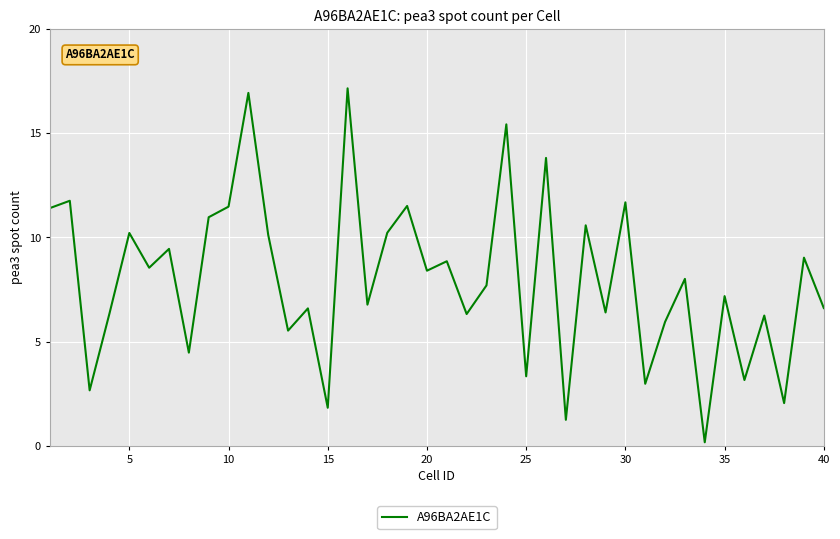

What is the maximum value shown in the chart?

17.2